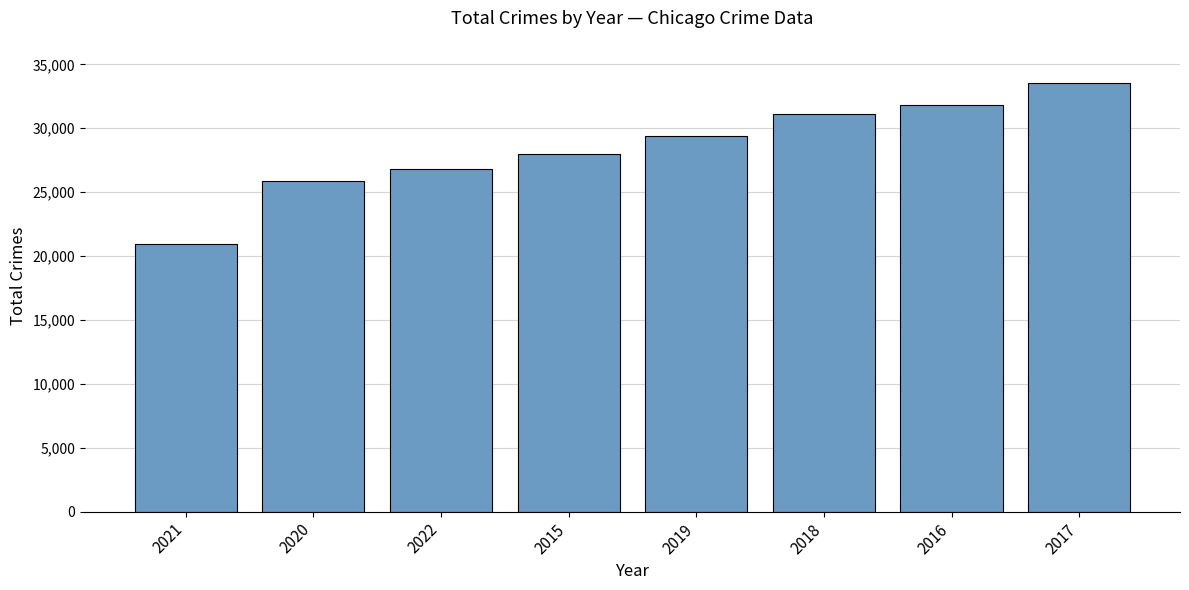

What is the label of the 1st bar from the left?

2021